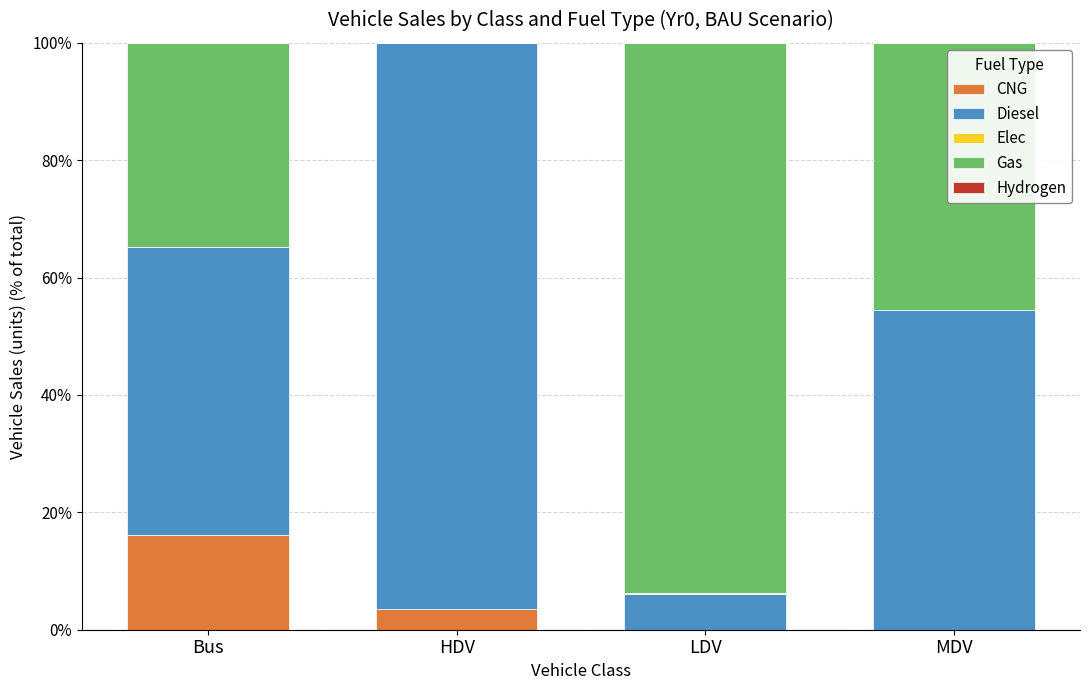

How many series are shown in this chart?

5